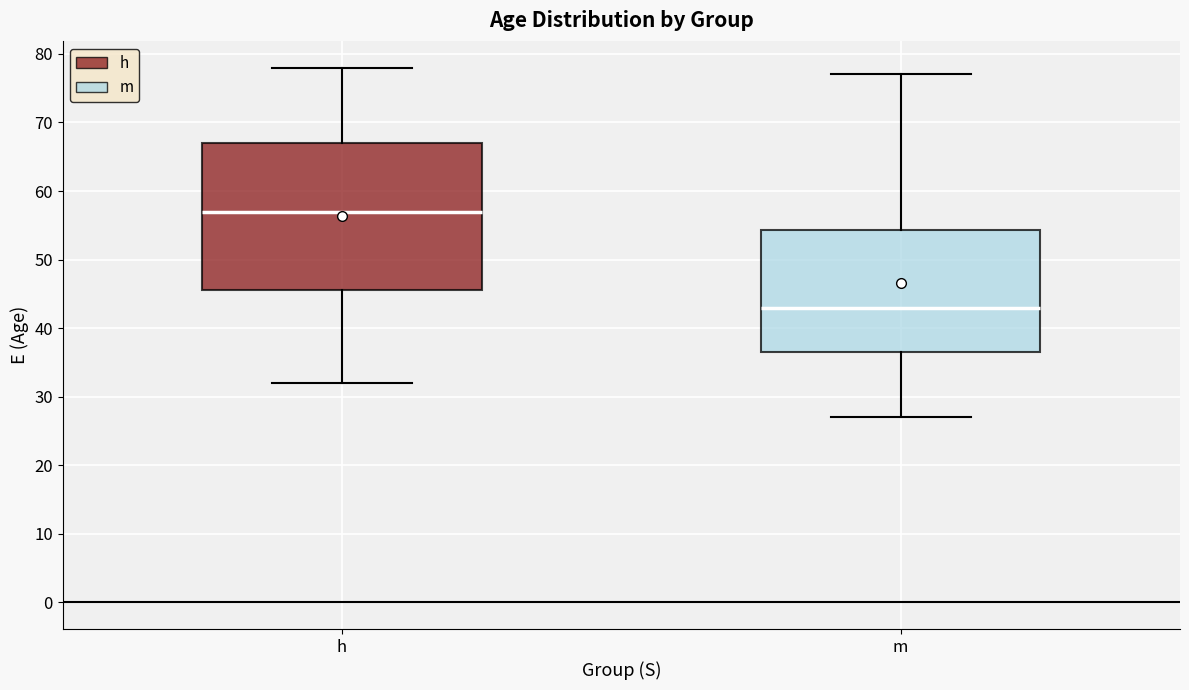

Reading left to right, transcribe this box plot: for each box, give where its median line is, the range the box spans, and where its two whiskers end, as read against the y-axis. The values are not printed on the chart, so give them approximately, as read against the axis.

h: median 57, box 46 to 67, whiskers 32 to 78
m: median 43, box 37 to 54, whiskers 27 to 77